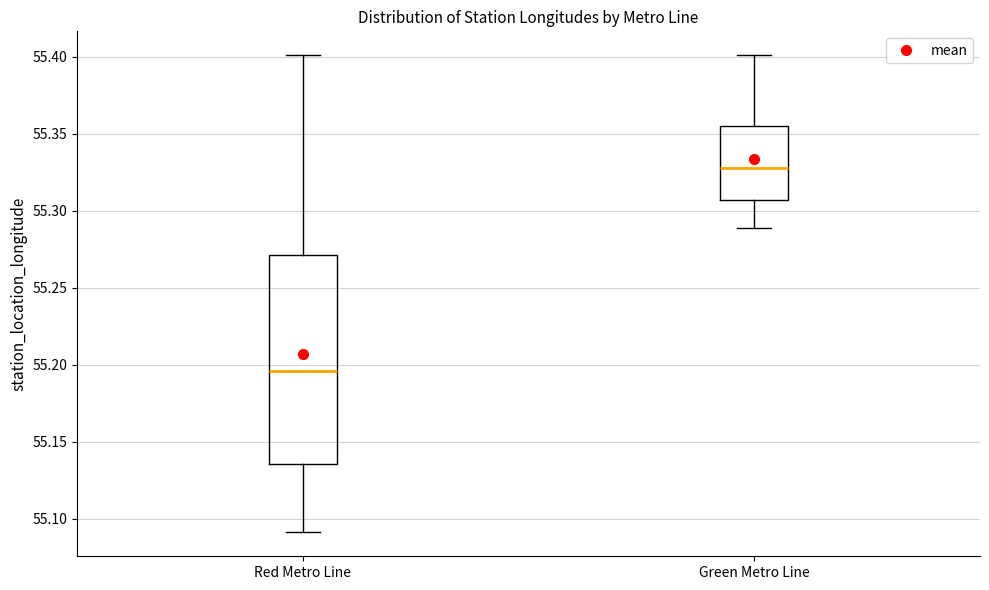

Reading left to right, read every box against the y-axis: the position of its median line, the range the box covers, and the ends of its whiskers. The values are not printed on the chart, so give them approximately, as read against the axis.

Red Metro Line: median 55.195, box 55.135 to 55.270, whiskers 55.090 to 55.400
Green Metro Line: median 55.330, box 55.305 to 55.355, whiskers 55.290 to 55.400